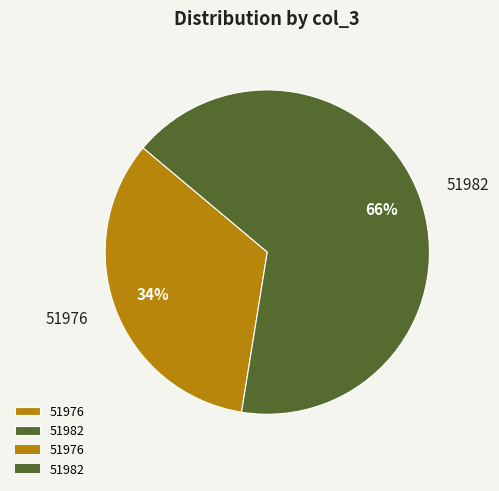

What percentage is the 51976 slice, to the nearest percent?

34%